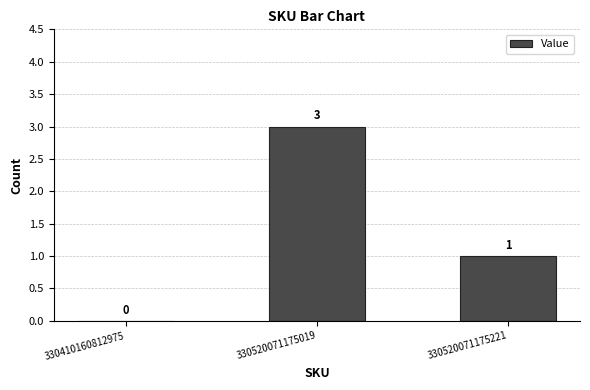

How many values are between 0 and 3?

3